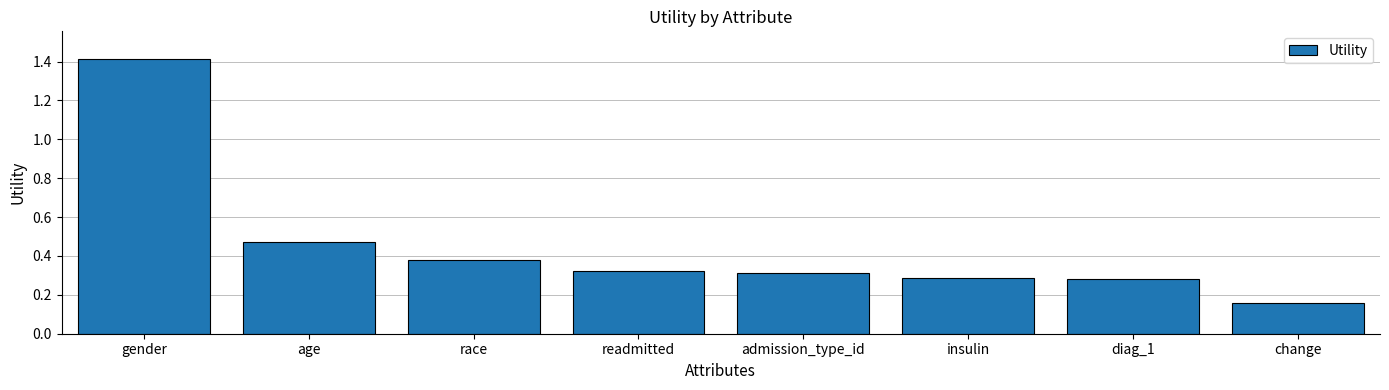

At which category does the chart reach its peak across all series?

gender